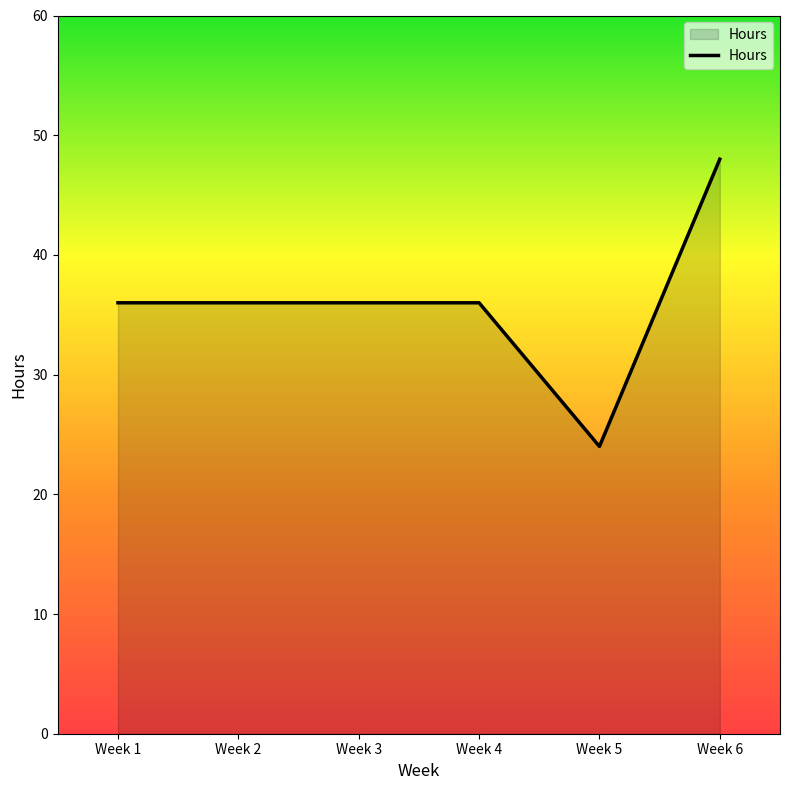

True or false: the data shows 24 at Week 5.

True